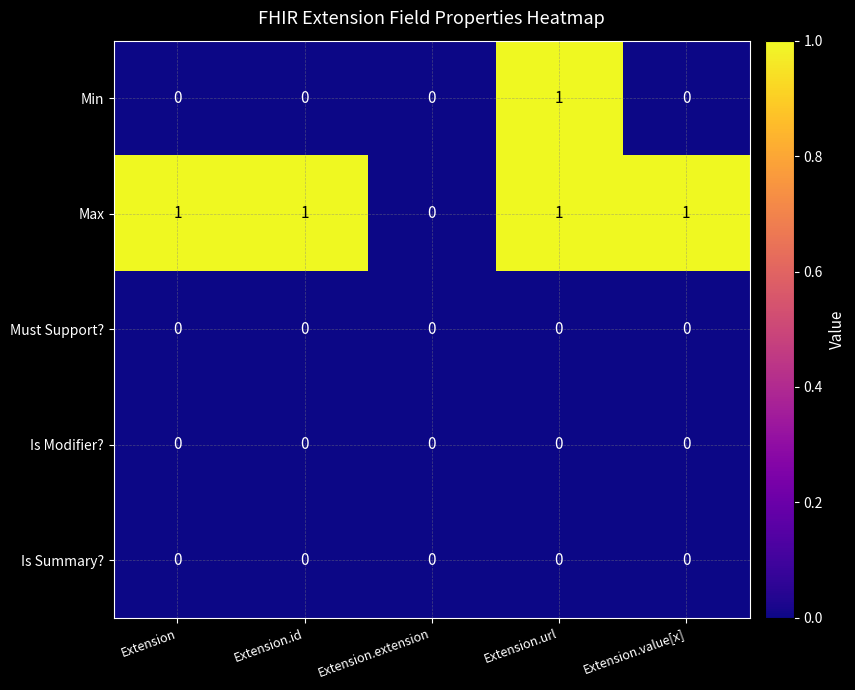

Between Extension.extension and Extension.value[x], which series saw the biggest shift?

Max